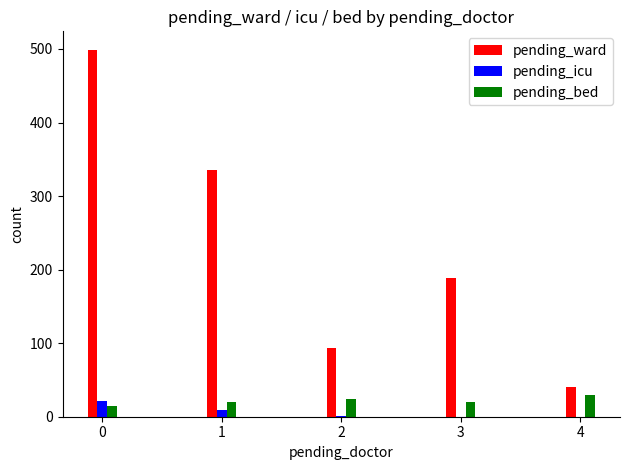

The value of pending_ward at 2 is 93. True or false?

True